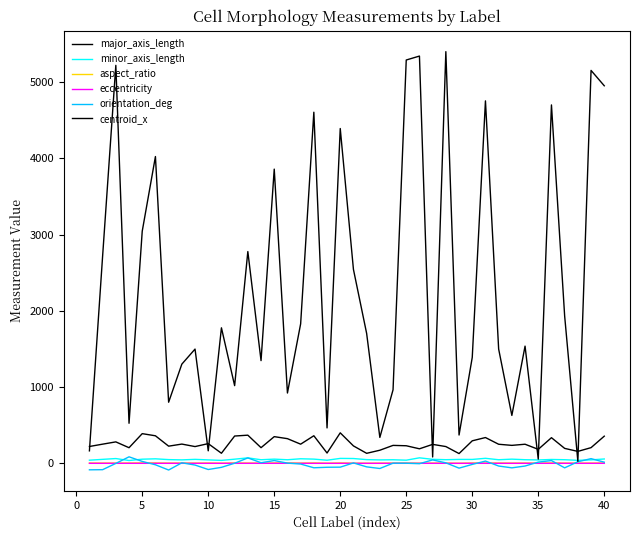

Count the number of categories in the chart.

40